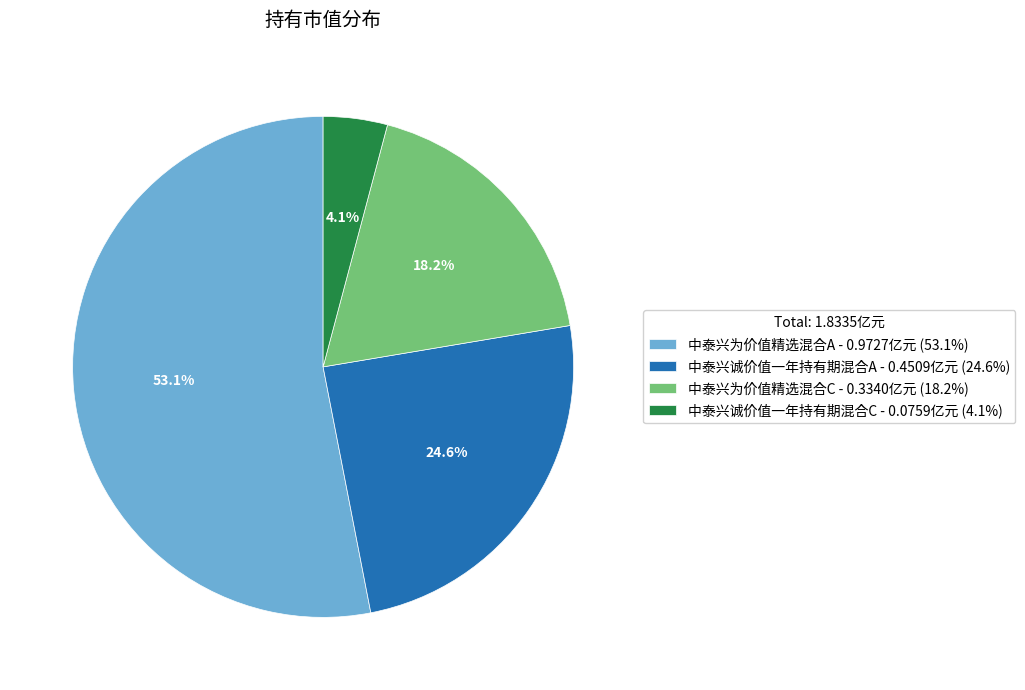

To the nearest percent, what portion does 中泰兴诚价值一年持有期混合C represent?

4%